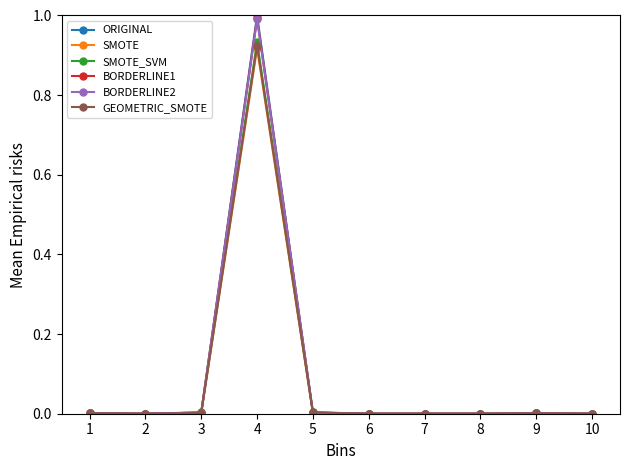

Which series has the widest spread of values?

ORIGINAL